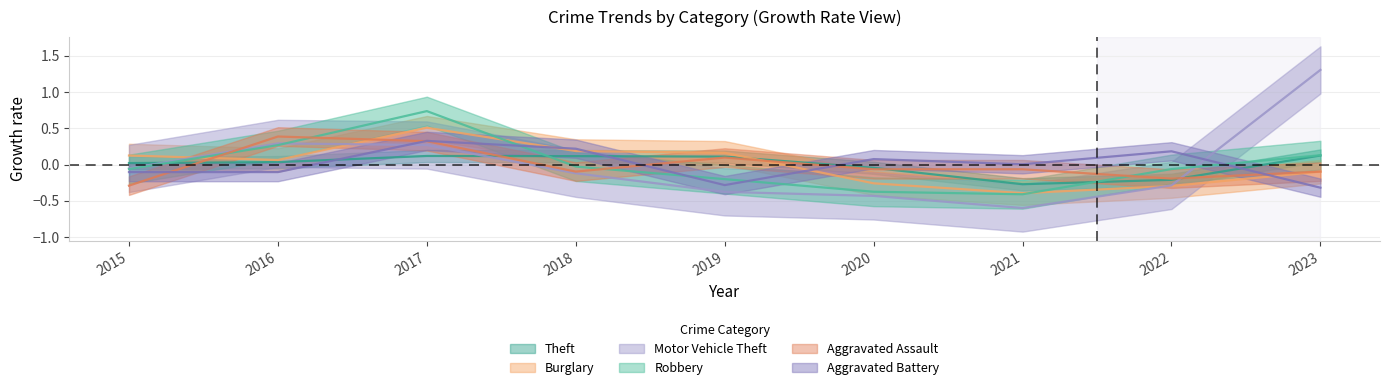

Does the chart display data point markers on the line(s)?

No